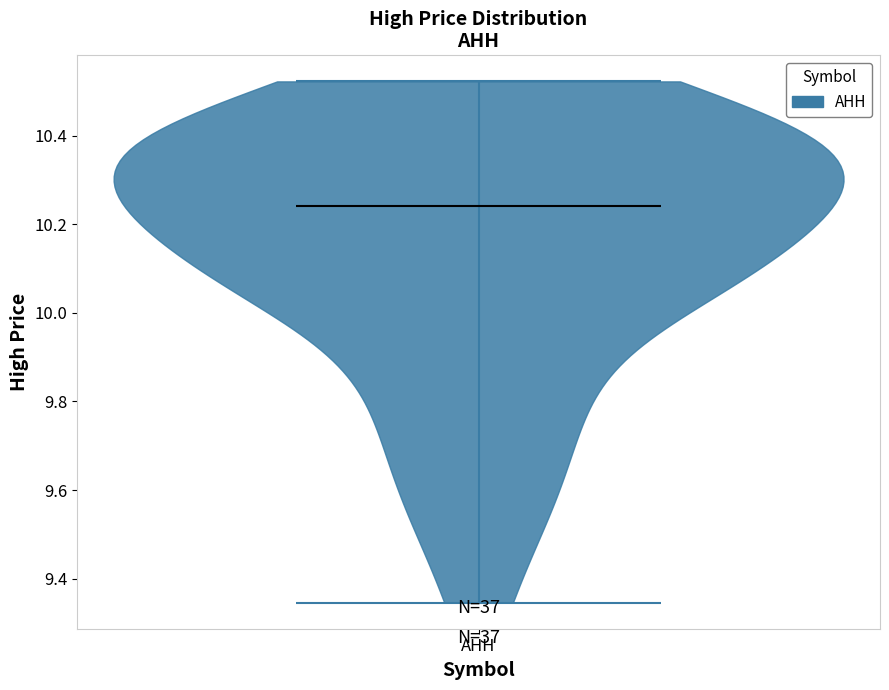

Read this violin plot against the y-axis: where its median line is, and the lowest and highest points the violin reaches. The values are not printed on the chart, so give them approximately, as read against the axis.

median line 10.24, lowest point 9.34, highest point 10.52